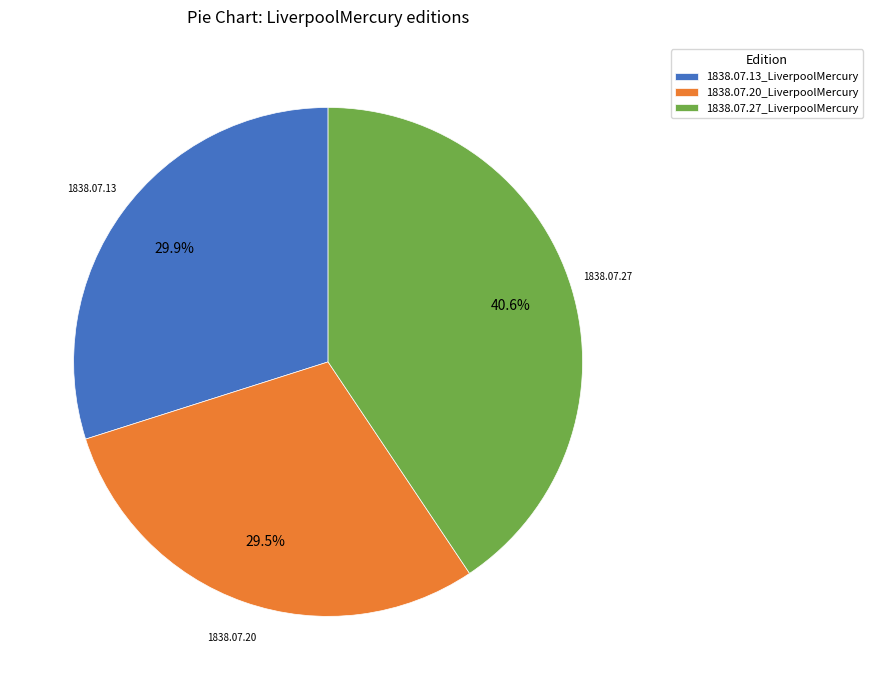

True or false: 1838.07.13_LiverpoolMercury accounts for 30% of the total.

True